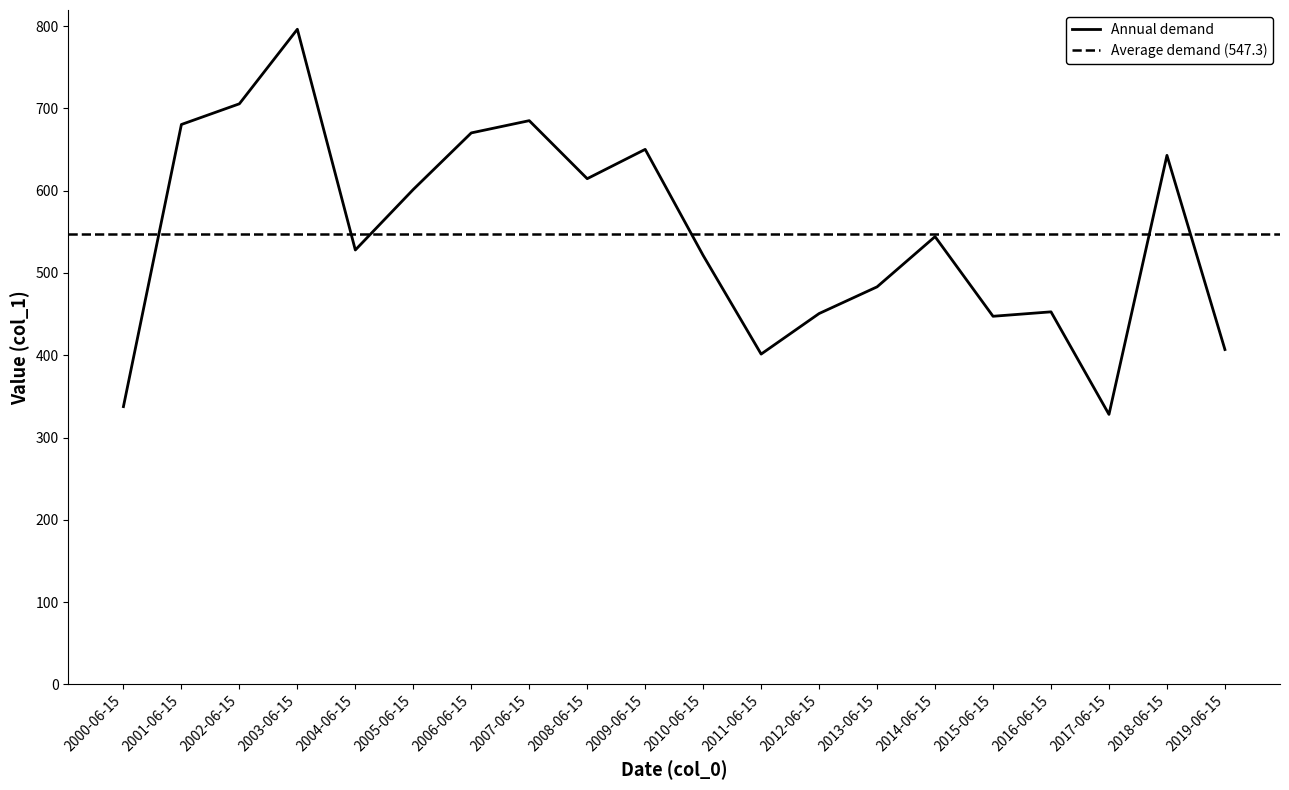

Which has a higher value, 2009-06-15 or 2002-06-15?

2002-06-15